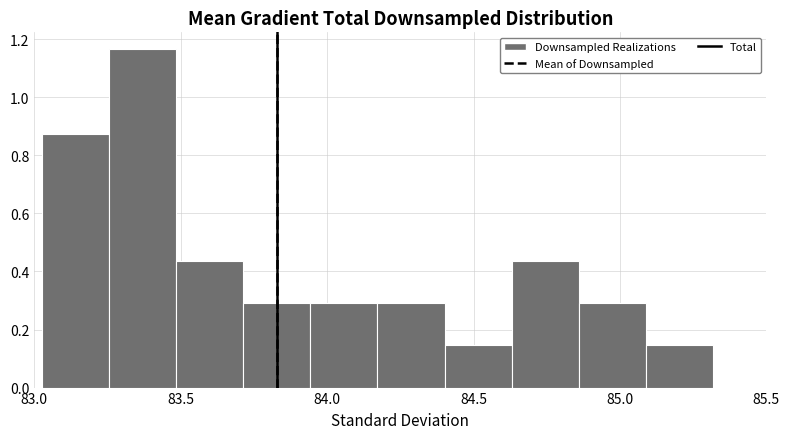

Reading left to right, list every bar in this chart as the range it spans on the x-axis followed by its height. Neither the bar edges nor the heights are printed on the chart, so give them approximately, as read against the axes.

83.05 to 83.25: 0.88
83.25 to 83.50: 1.16
83.50 to 83.70: 0.44
83.70 to 83.95: 0.30
83.95 to 84.15: 0.30
84.15 to 84.40: 0.30
84.40 to 84.65: 0.14
84.65 to 84.85: 0.44
84.85 to 85.10: 0.30
85.10 to 85.30: 0.14